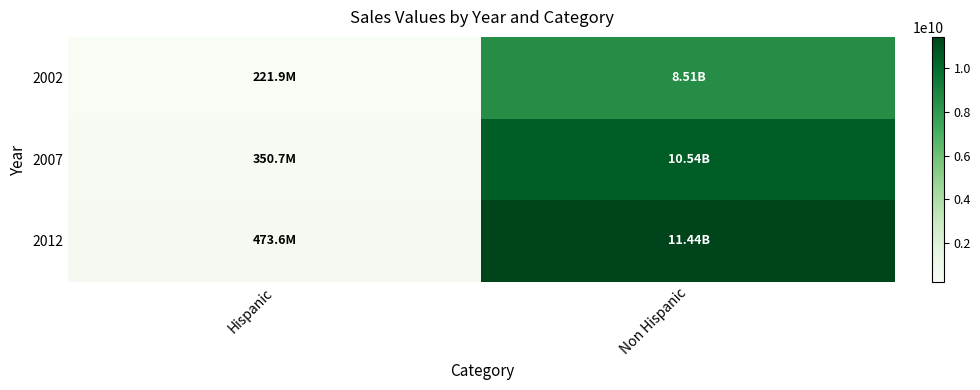

Between Hispanic and Non Hispanic, which series saw the biggest shift?

2012